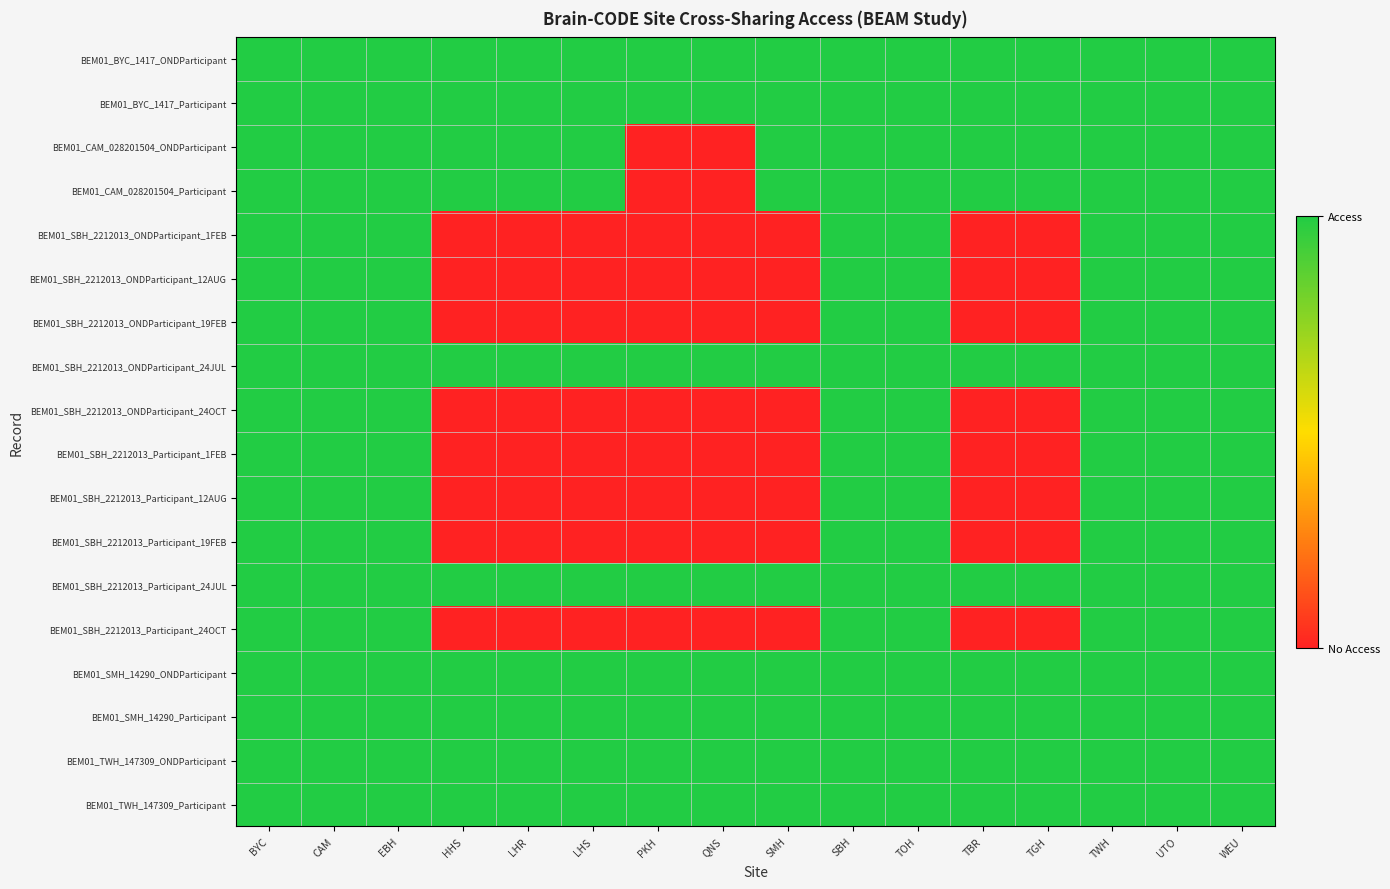

Which label corresponds to the largest value in the chart?

BYC